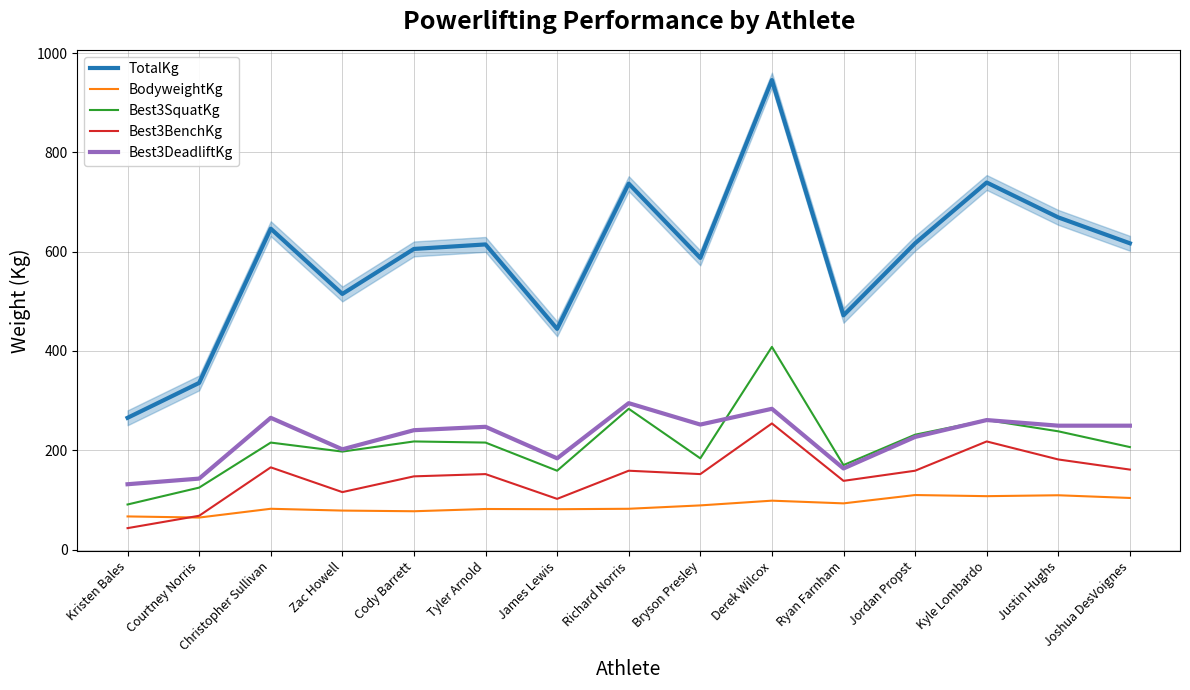

How many categories are shown in the chart?

15